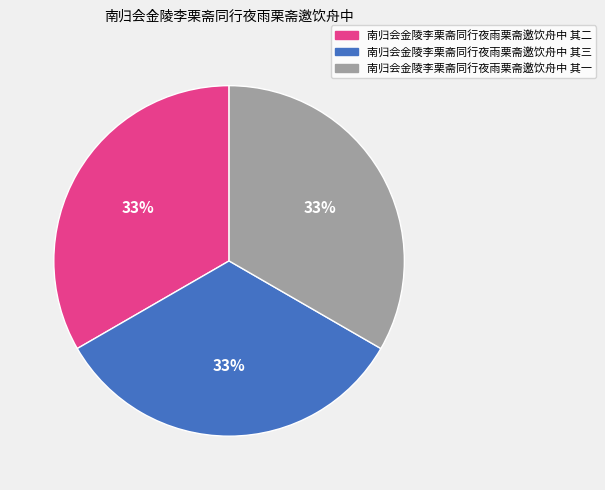

Combined, do 南归会金陵李栗斋同行夜雨栗斋邀饮舟中 其三 and 南归会金陵李栗斋同行夜雨栗斋邀饮舟中 其二 account for over 50%?

Yes